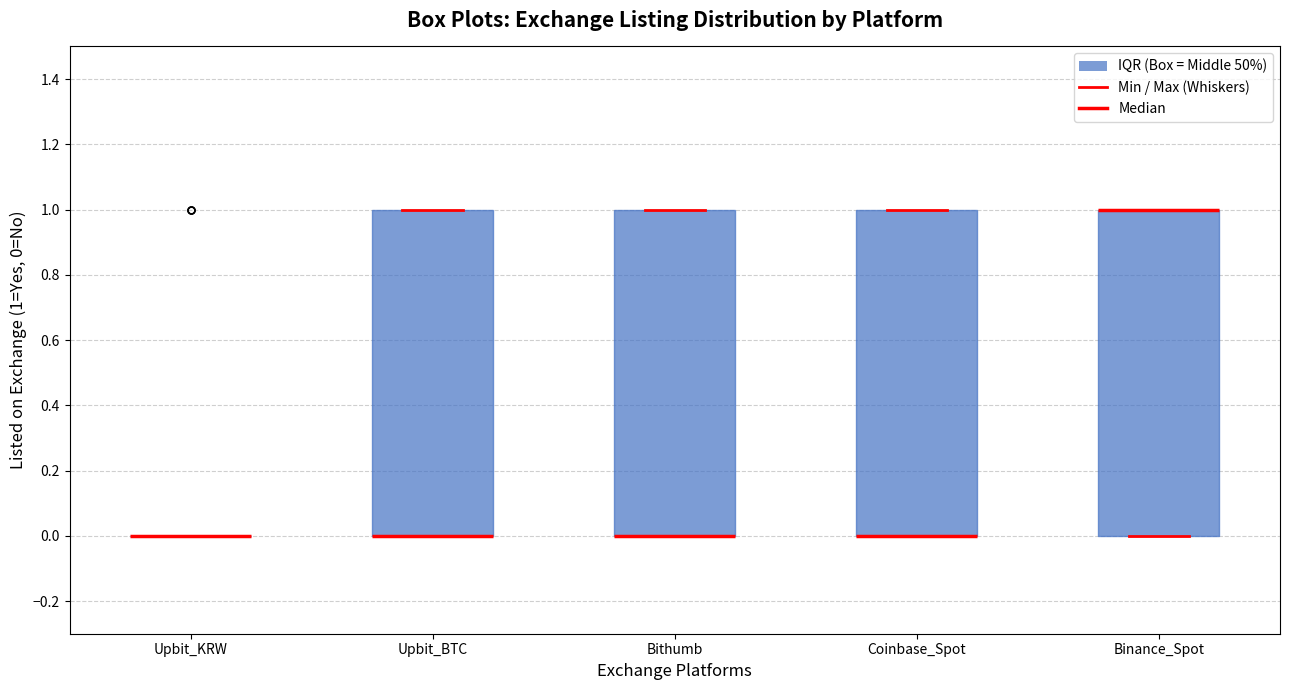

Where is the upper edge of the box for Bithumb on the y-axis? The values are not printed on the chart, so give them approximately, as read against the axis.

1